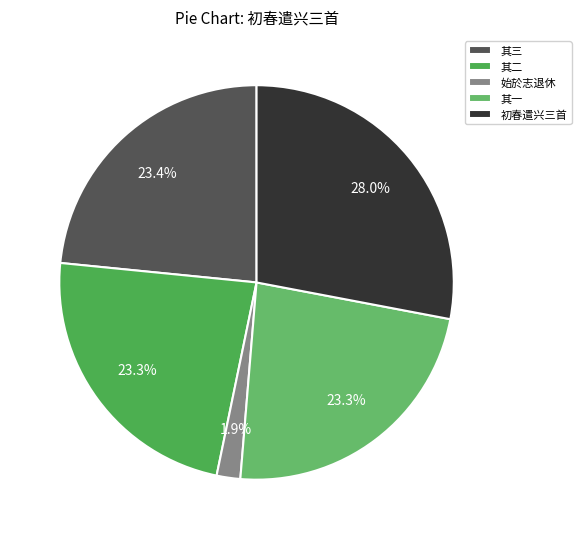

How many segments does this pie chart have?

5